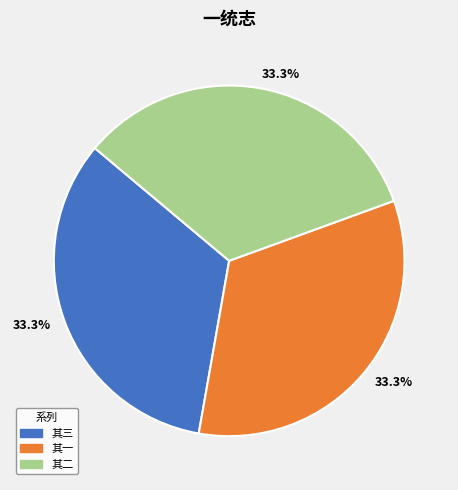

Is there any slice that represents more than half of the pie?

No